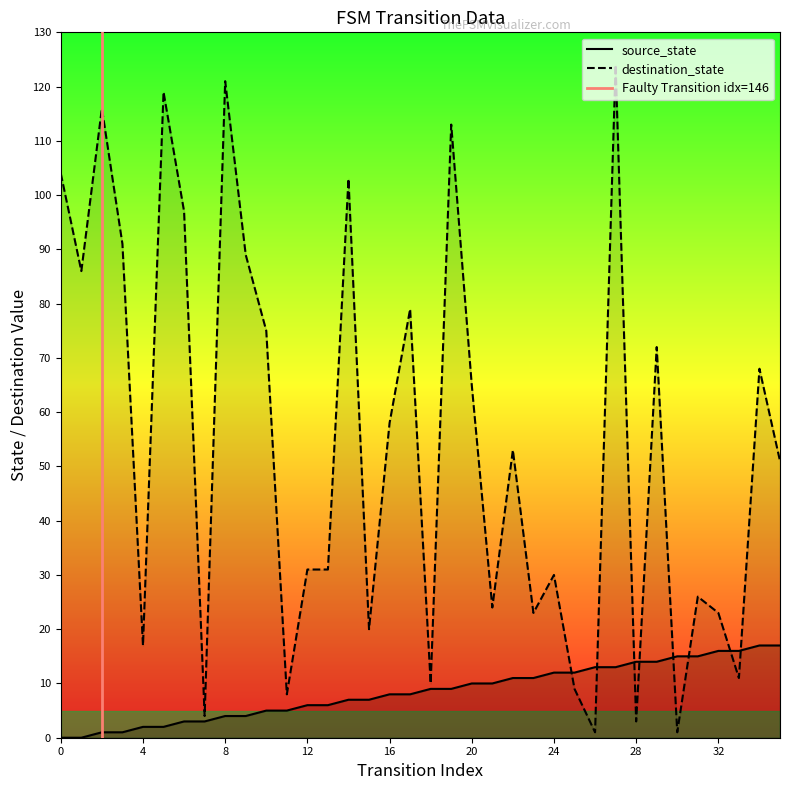

Does the chart display data point markers on the line(s)?

No